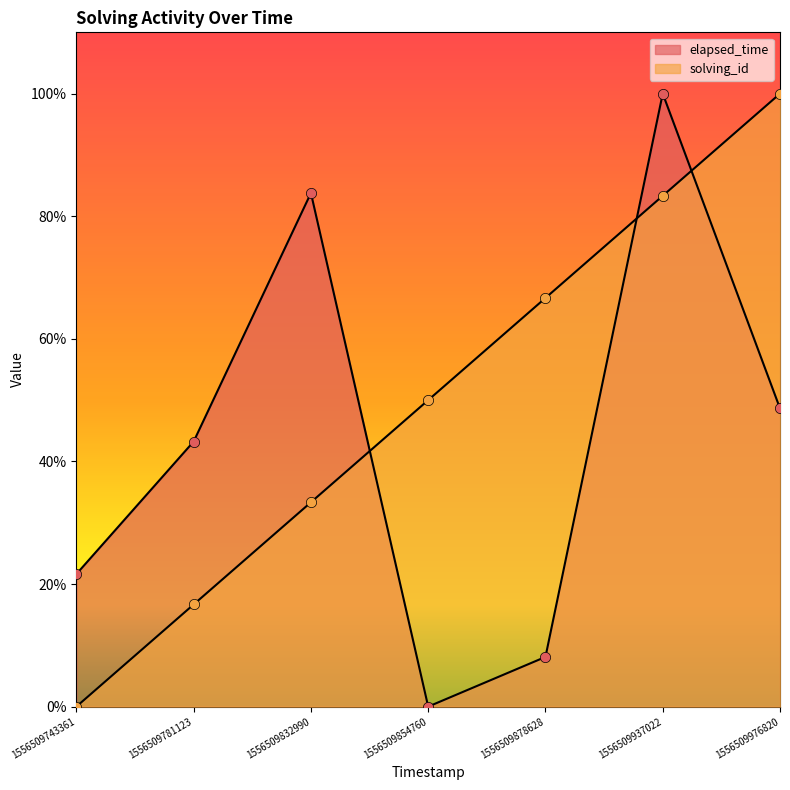

Is the value of solving_id at 1556509743361 greater than the value of elapsed_time at 1556509878628?

No